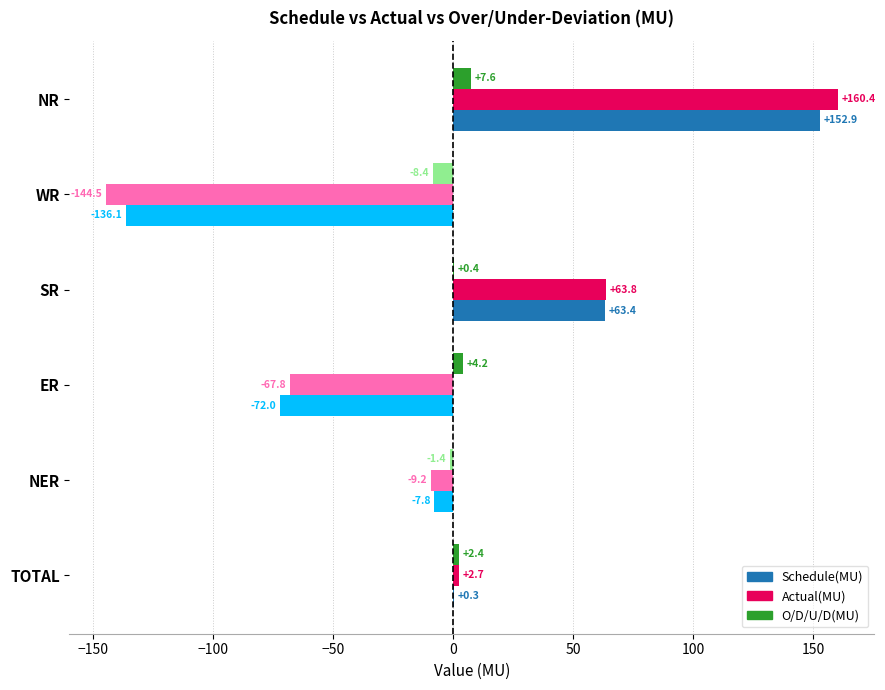

What value does the O/D/U/D(MU) series have at NR?

7.6